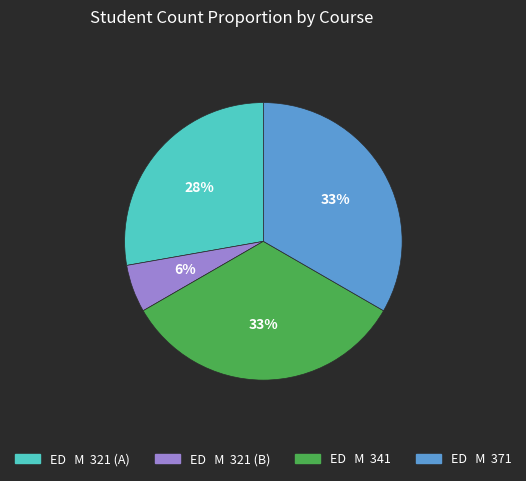

Combined, do ED M 321 (A) and ED M 321 (B) account for over 50%?

No